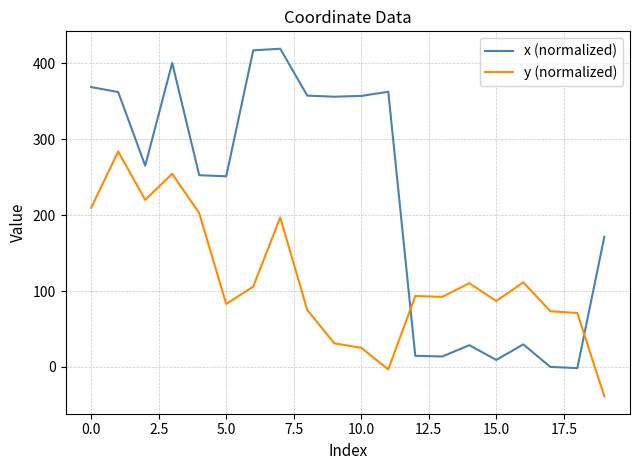

What is the difference between the maximum and minimum values in the x (normalized) series?

420.7